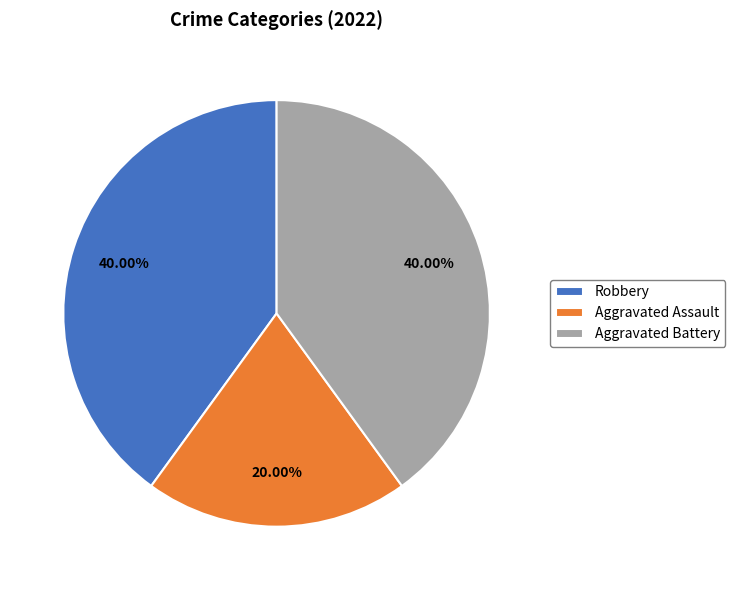

Combined, do Aggravated Battery and Aggravated Assault account for over 50%?

Yes